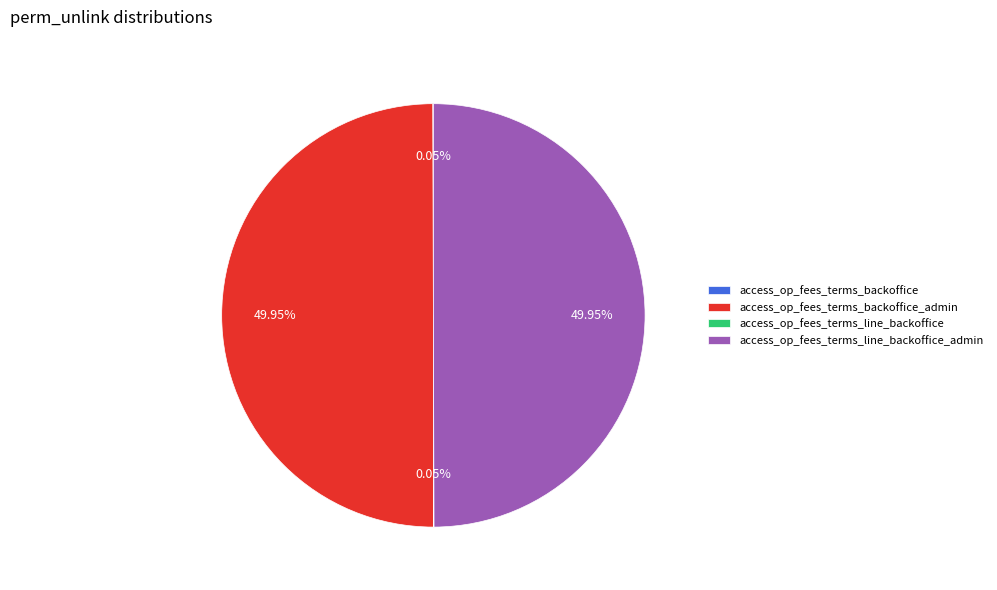

Rank the categories by value from highest to lowest.

access_op_fees_terms_backoffice_admin, access_op_fees_terms_line_backoffice_admin, access_op_fees_terms_backoffice, access_op_fees_terms_line_backoffice